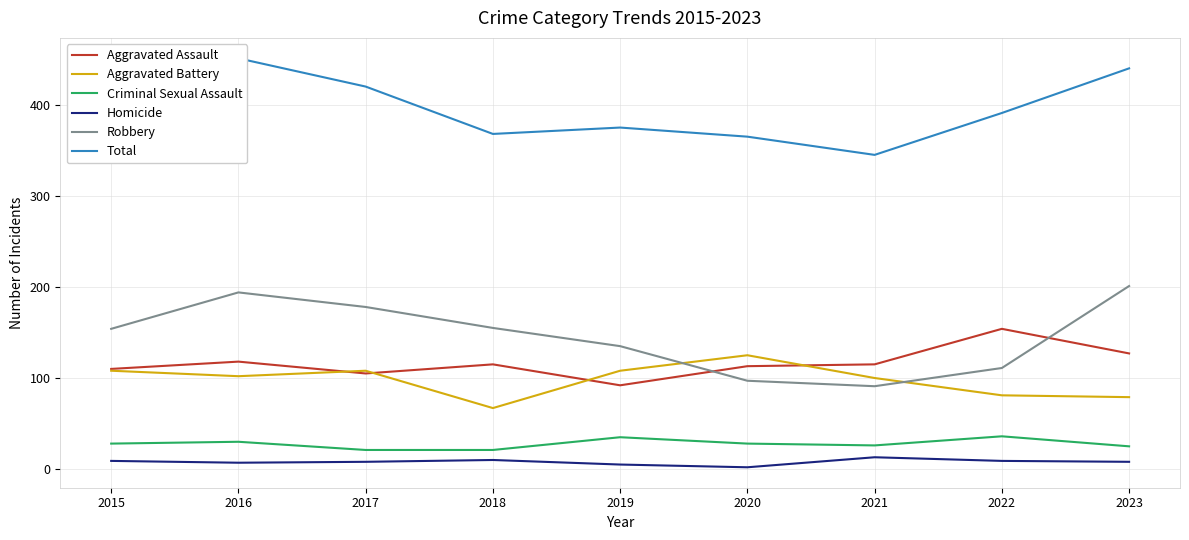

Is this an area chart (filled region under the line)?

No